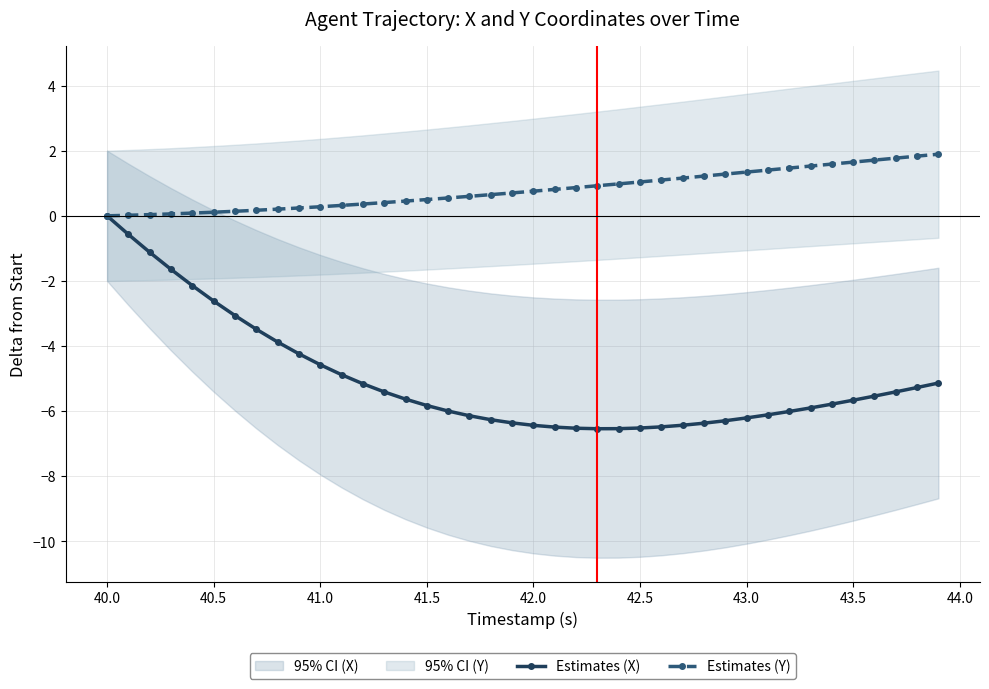

What is the highest value of the Estimates (Y) series?

1.9